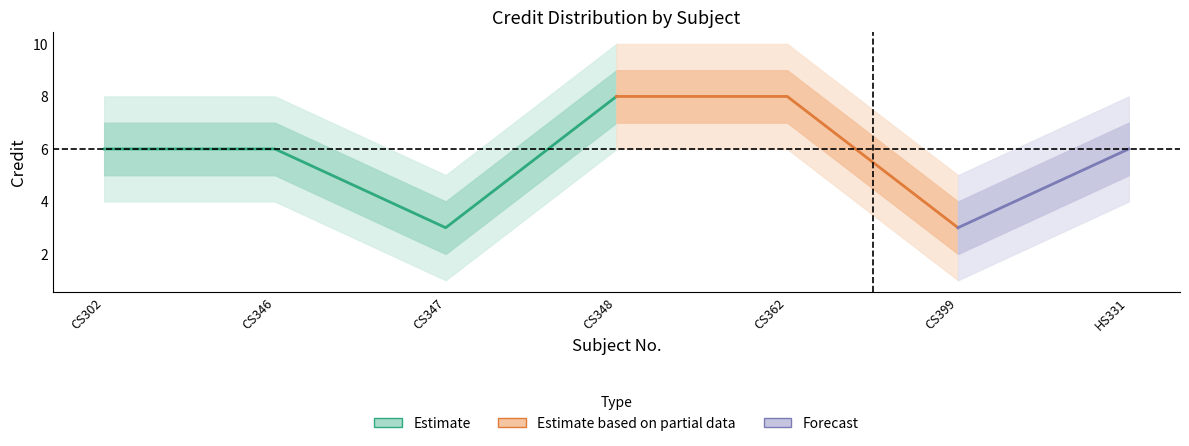

True or false: Credit_lower and Credit intersect in this chart.

False